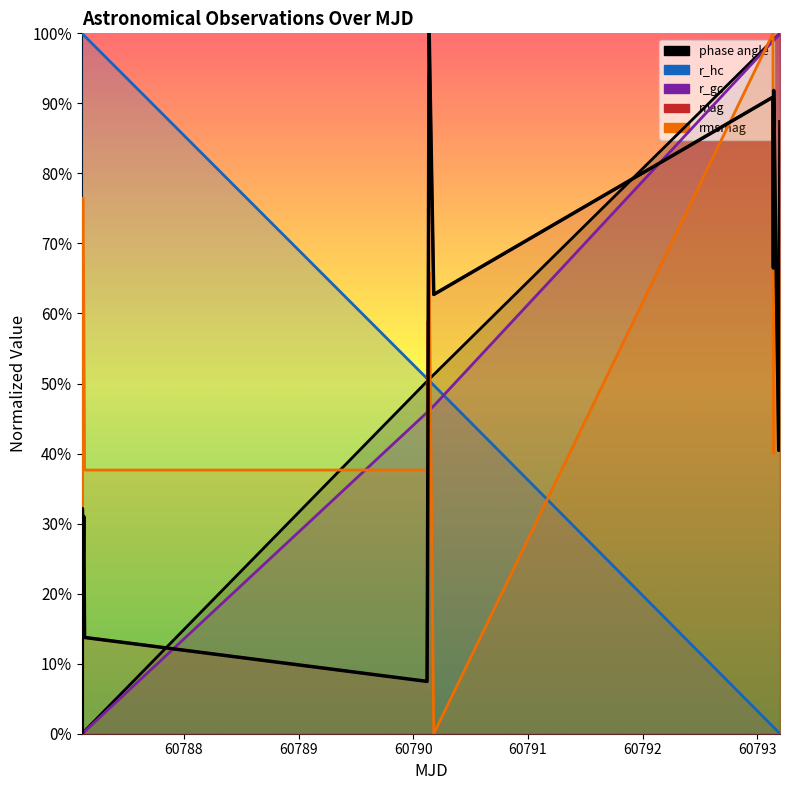

Does the chart display data point markers on the line(s)?

No